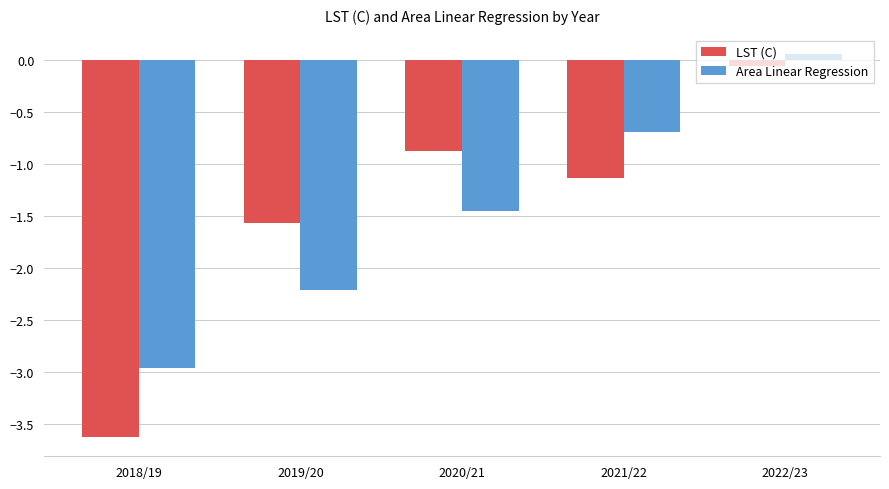

At which label does LST (C) first exceed -1?

2020/21